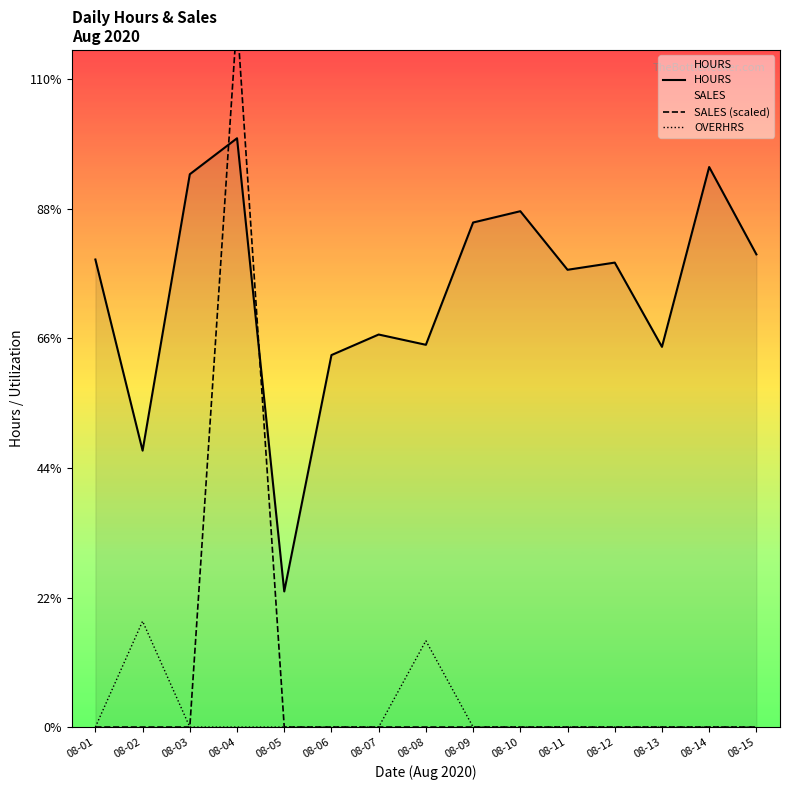

True or false: HOURS has more than 2 interior local peaks.

True